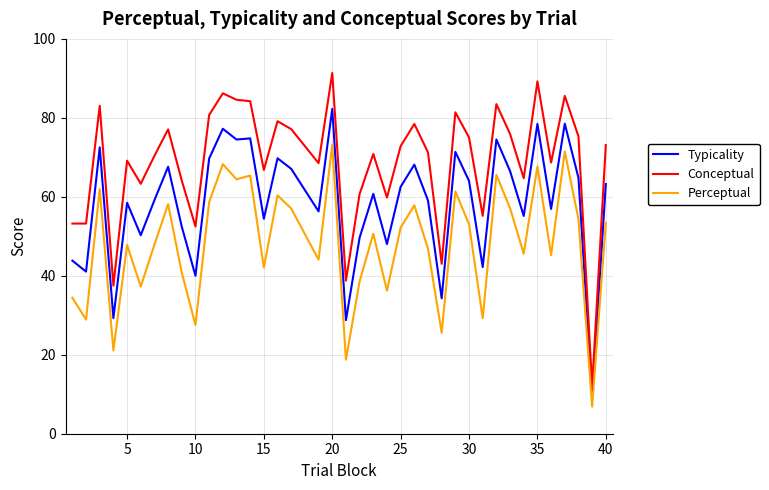

Which series has the largest range (max minus min)?

Conceptual